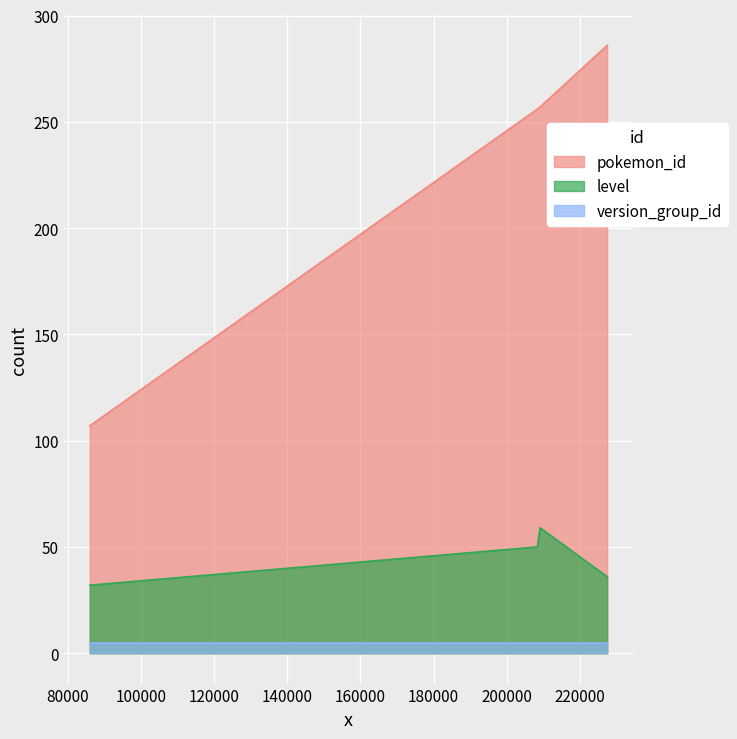

What is the value of the level point at the 1st from the left?

32